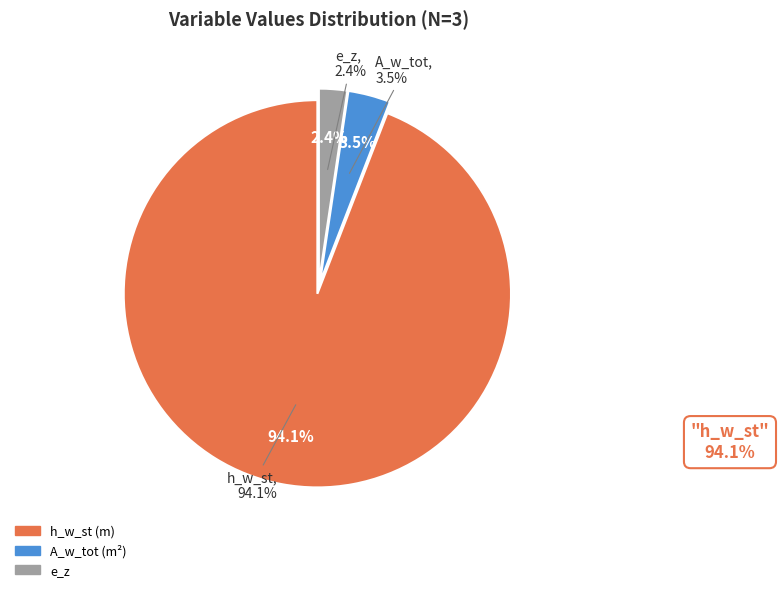

Between h_w_st and e_z, which is larger?

h_w_st